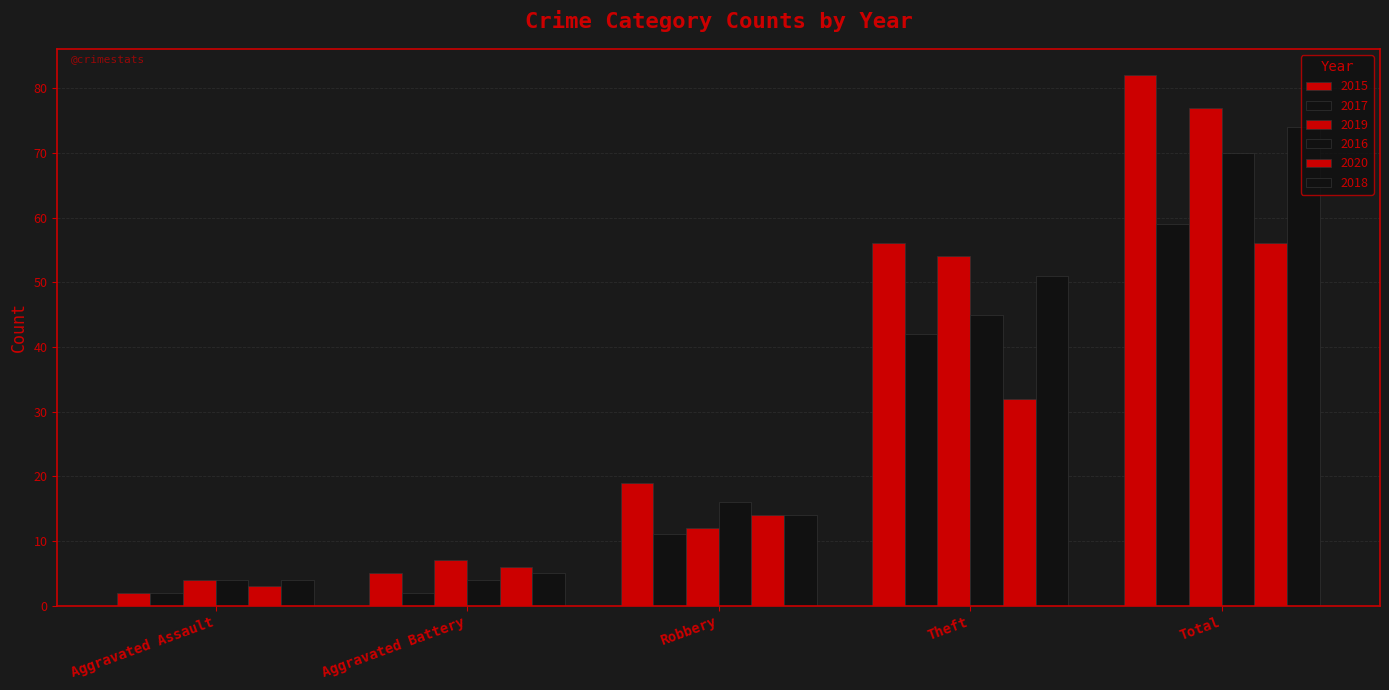

What is the label of the 1st bar from the left?

Aggravated Assault